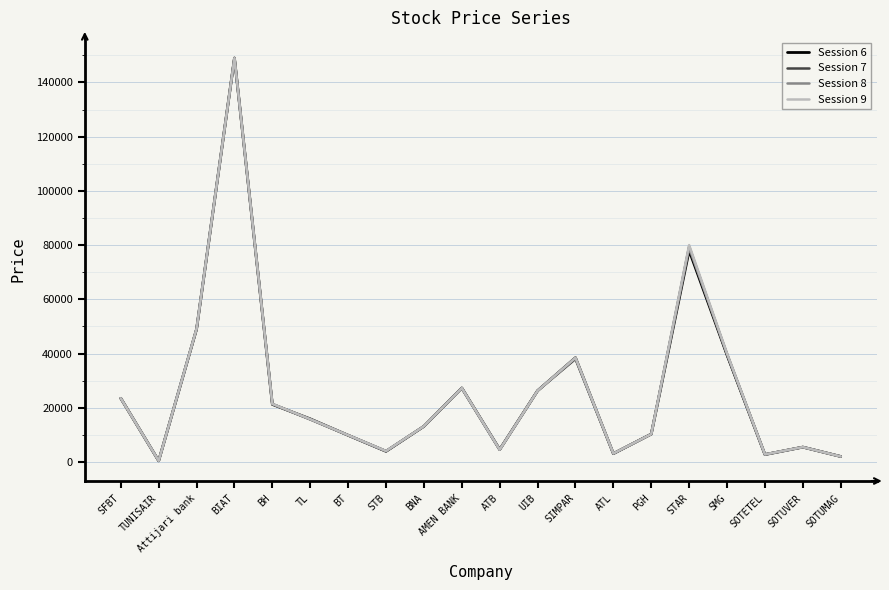

The value of Session 9 at PGH is 10290. True or false?

True